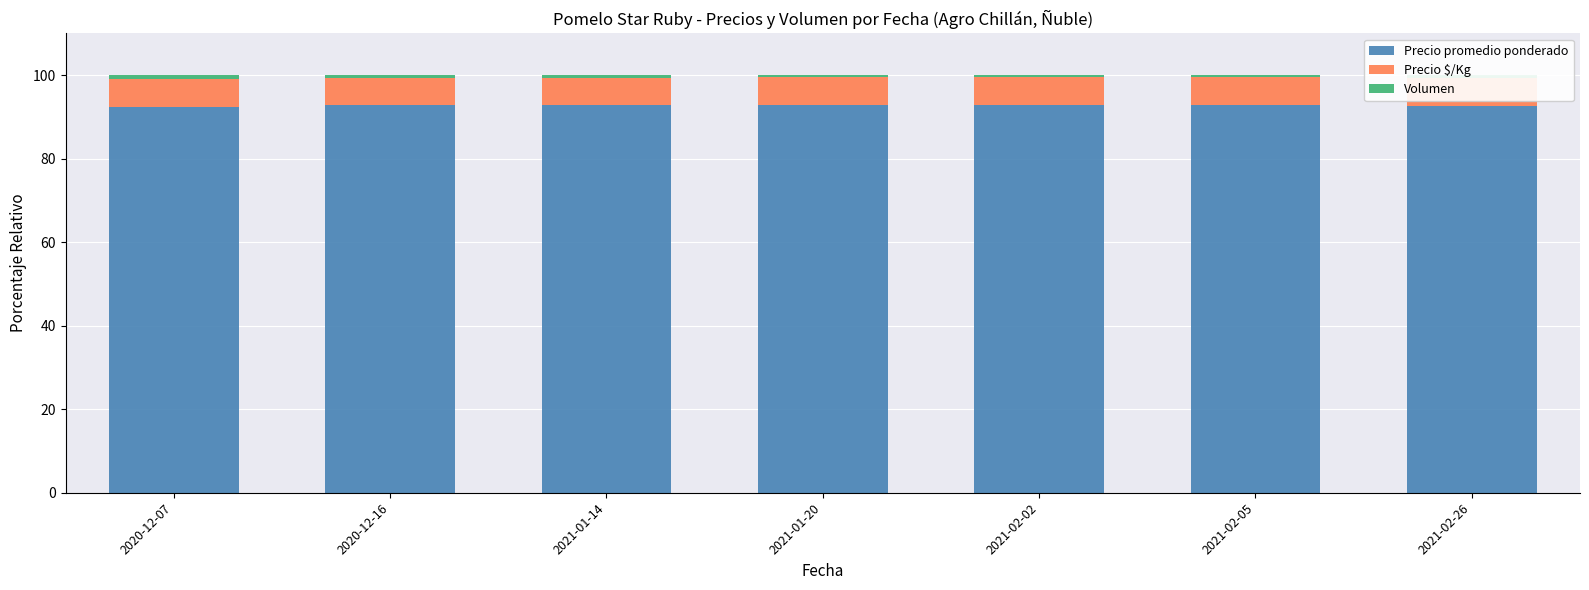

What is the sum of all Precio promedio ponderado values?

649.4